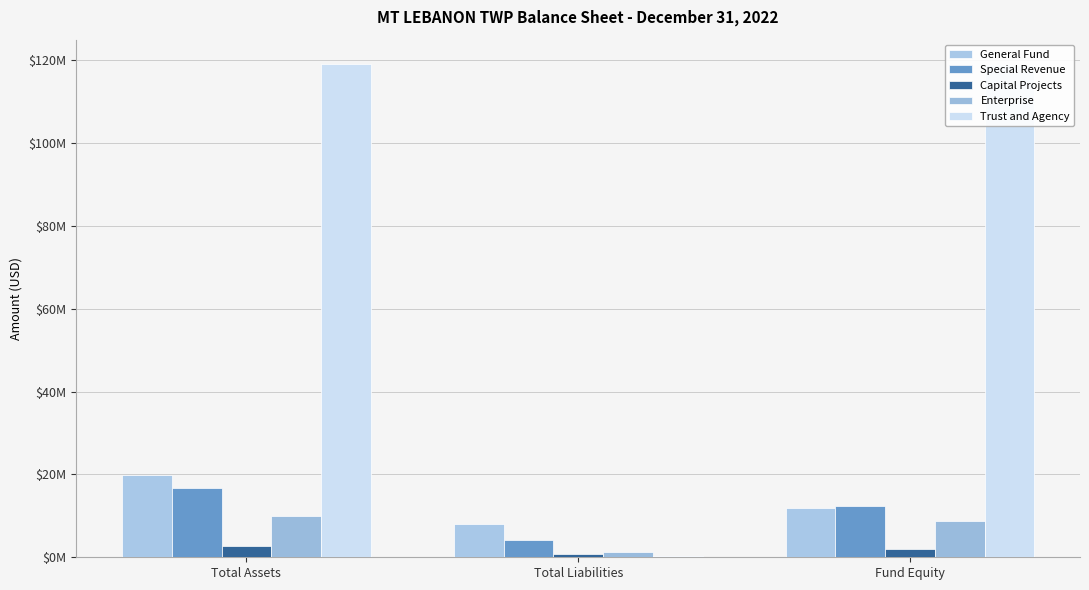

What is the value of the Trust and Agency bar at the 3rd from the left?

118834496